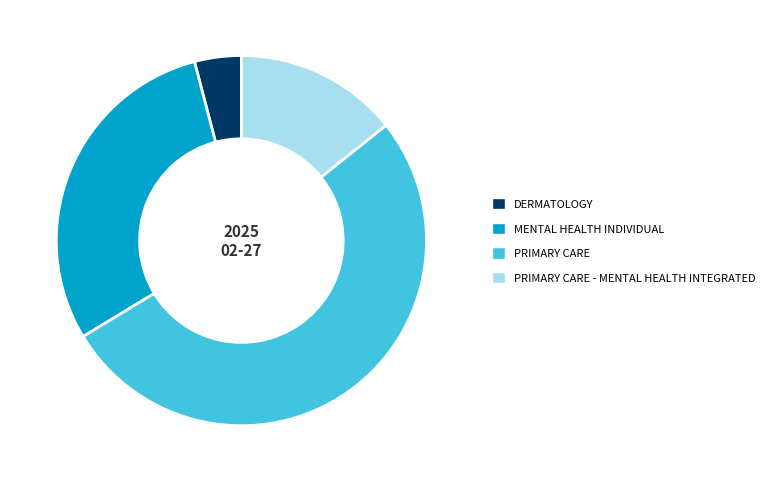

Is the sum of DERMATOLOGY and PRIMARY CARE - MENTAL HEALTH INTEGRATED greater than half?

No